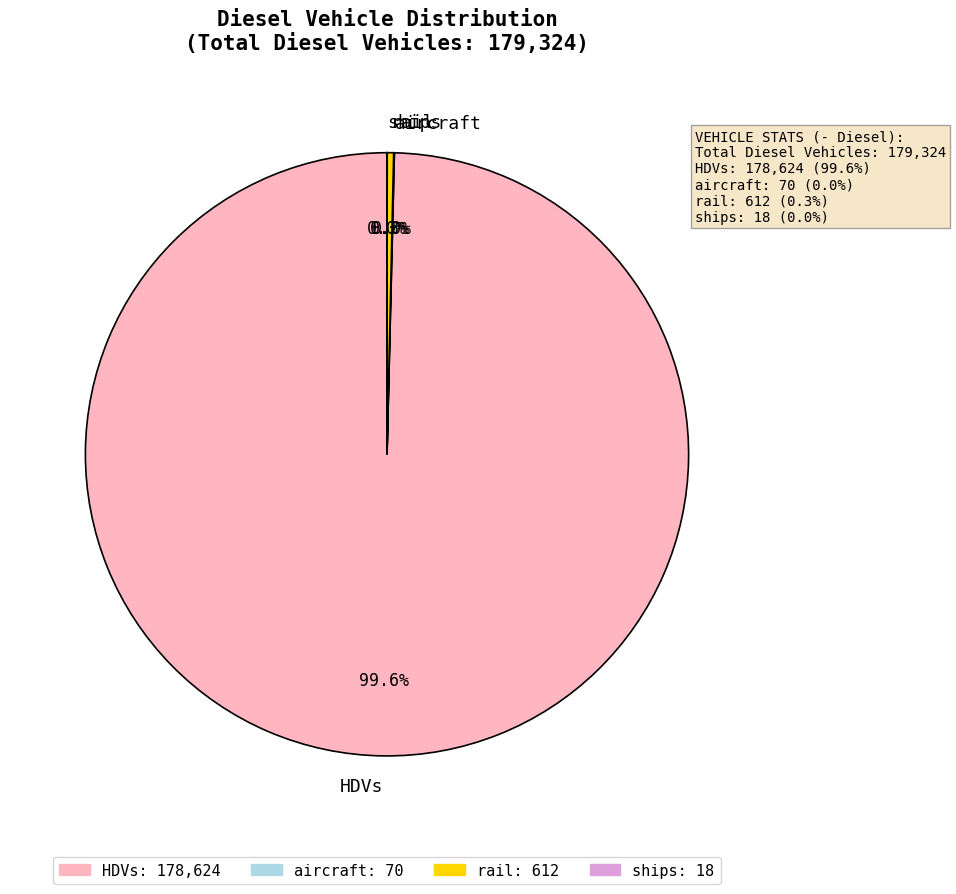

Between HDVs and rail, which is larger?

HDVs